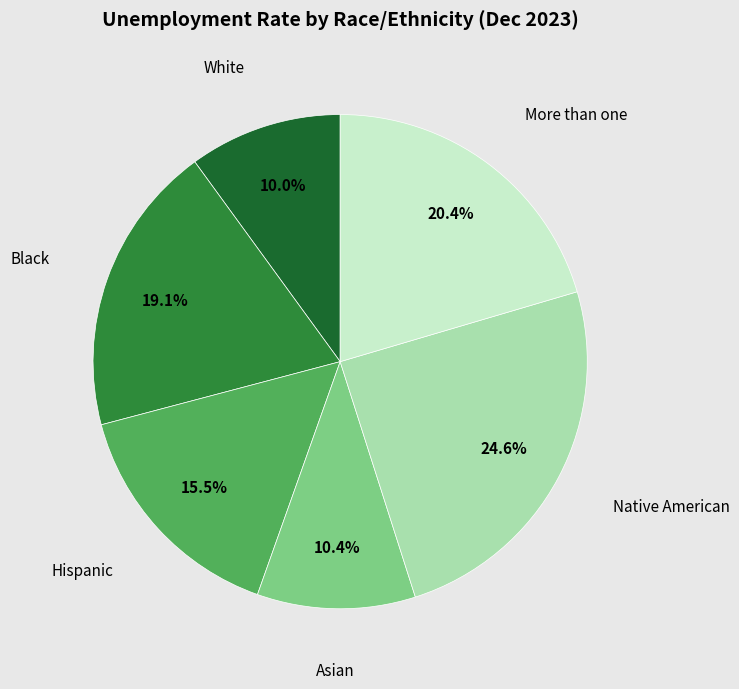

How many segments does this pie chart have?

6